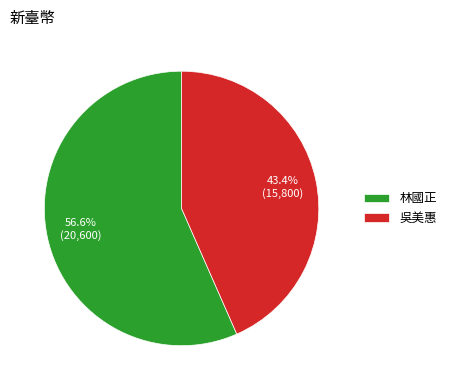

True or false: 林國正 accounts for 65% of the total.

False